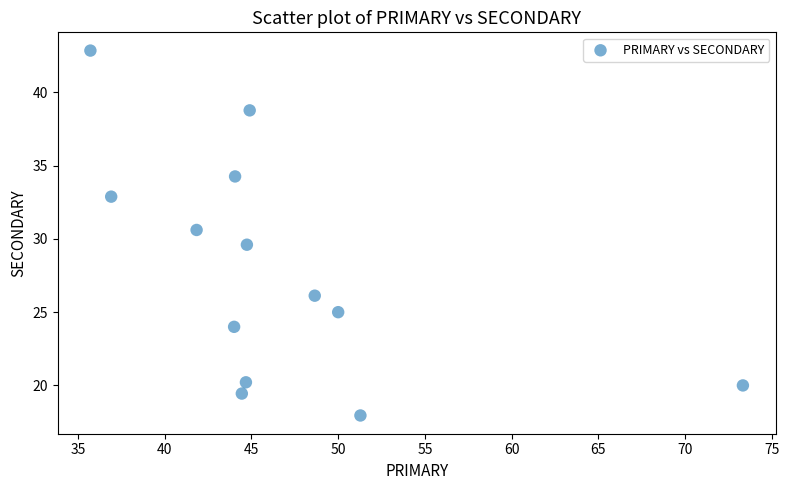

What is the range of X values (max minus min)?

37.6